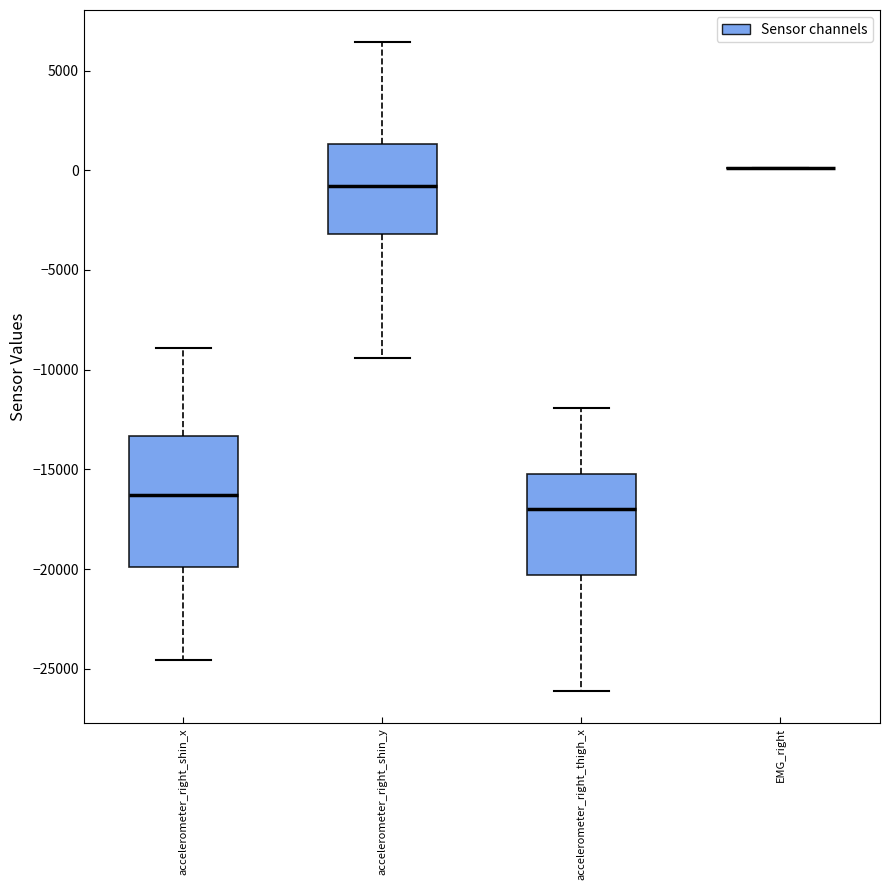

Which box is the tallest, from its lower edge to its upper edge?

accelerometer_right_shin_x